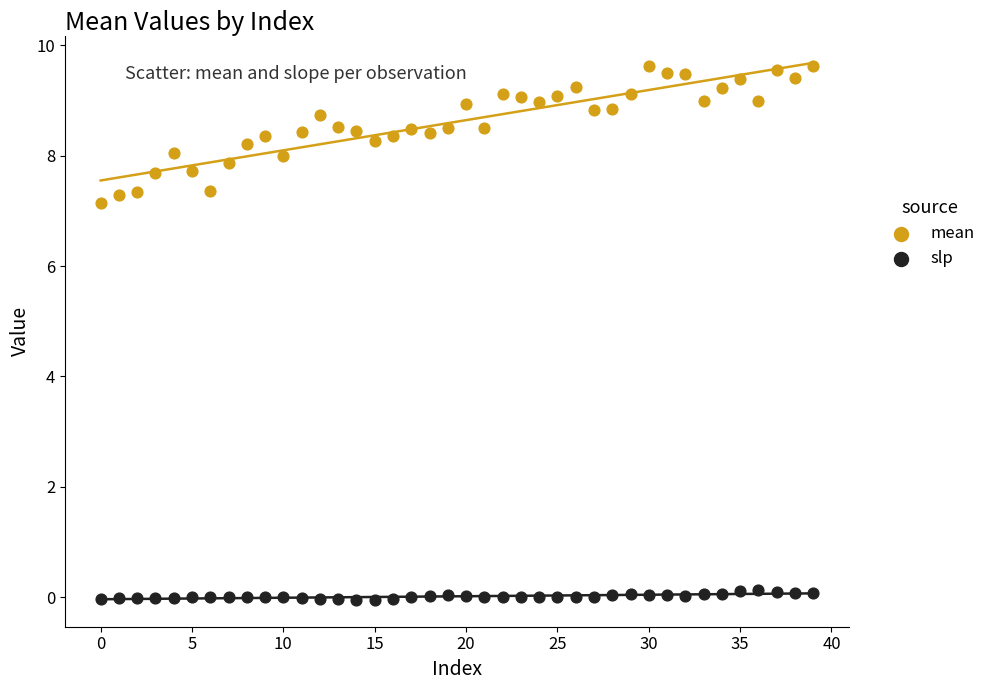

Which series reaches the maximum Y coordinate?

mean